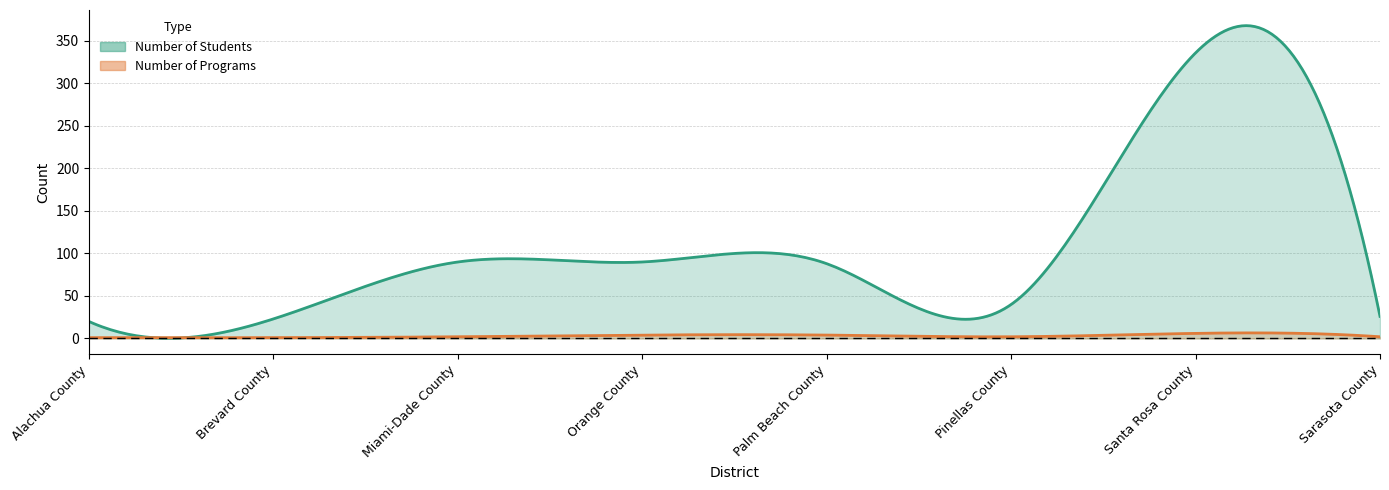

What is the total value across all series at Orange County?

94